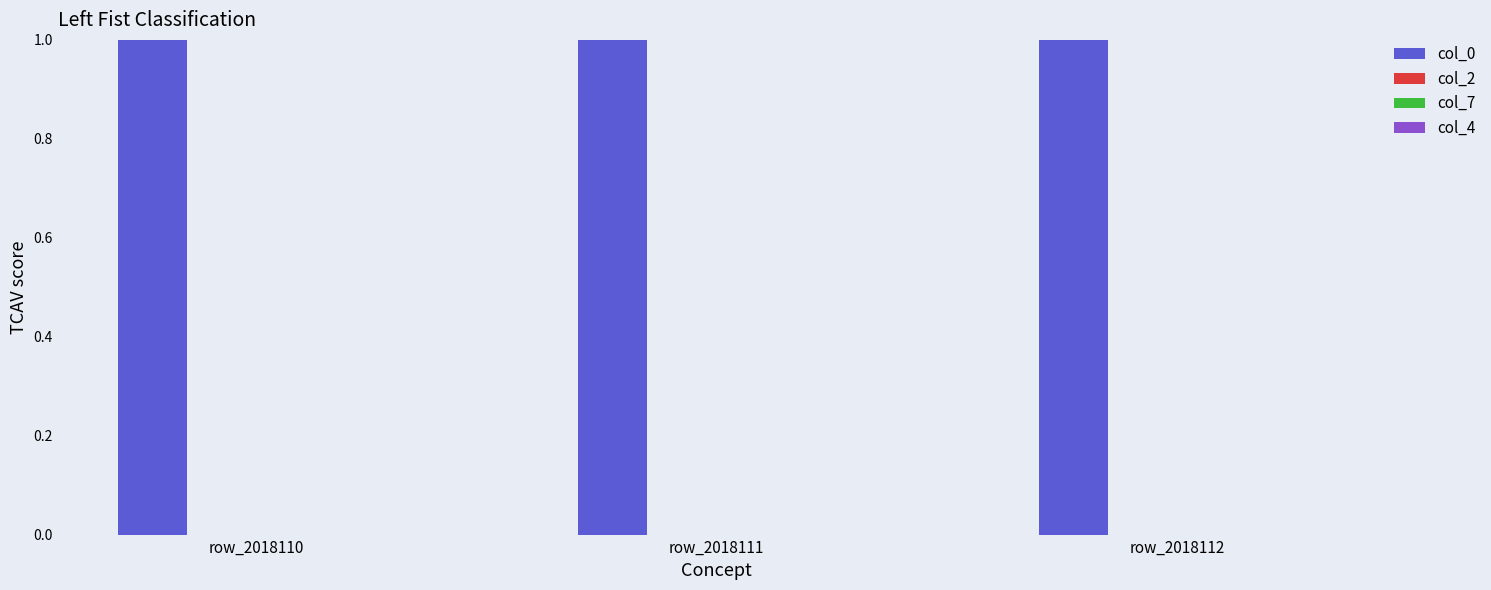

The col_0 series shows 0.5 at row_2018110. True or false?

False